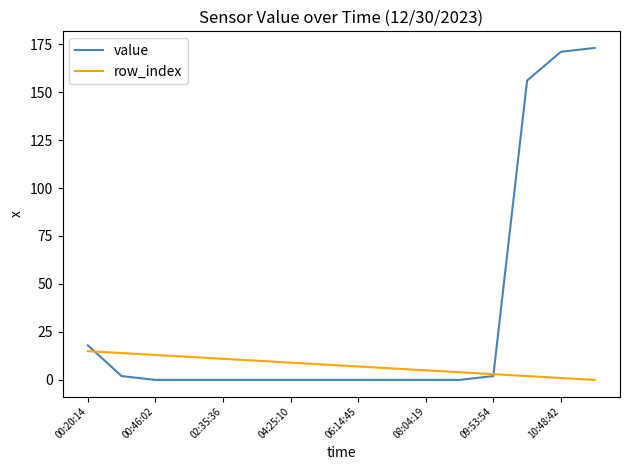

Which series has the largest range (max minus min)?

value